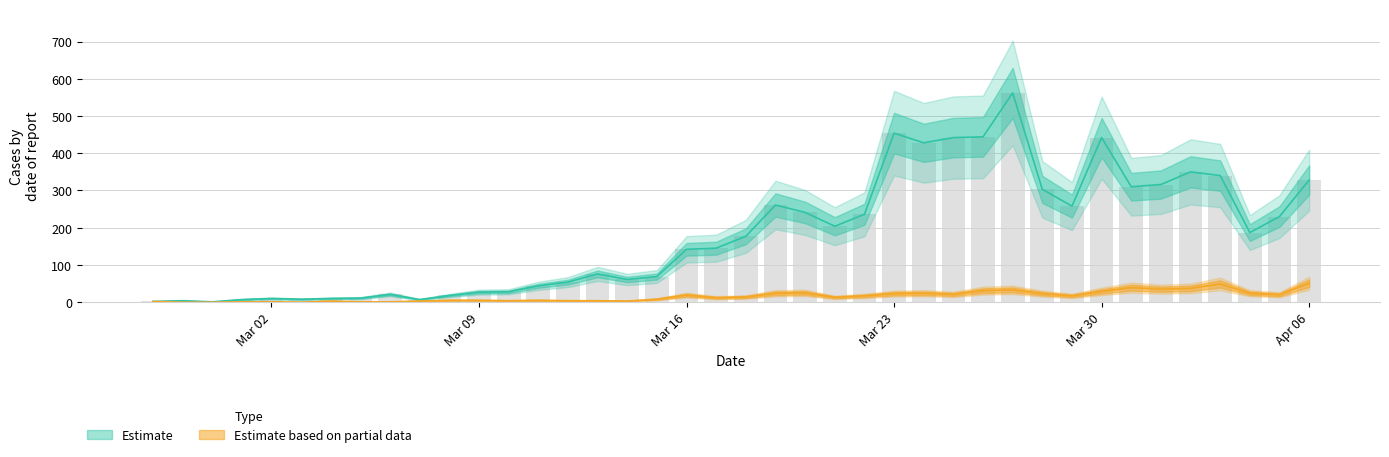

Rank the series by their average value, from lowest to highest.

Estimate based on partial data, Estimate